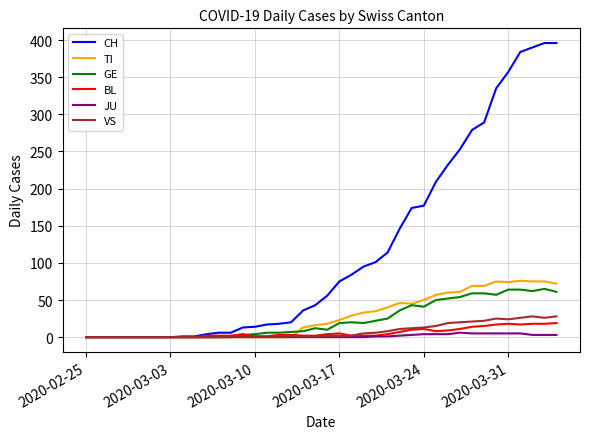

Which series has the largest total across all categories?

CH